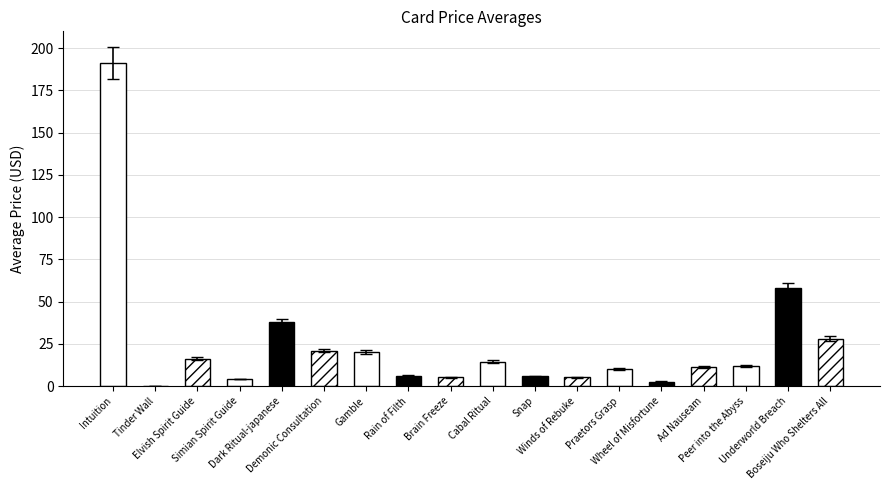

The value at Elvish Spirit Guide is 16.2. True or false?

True